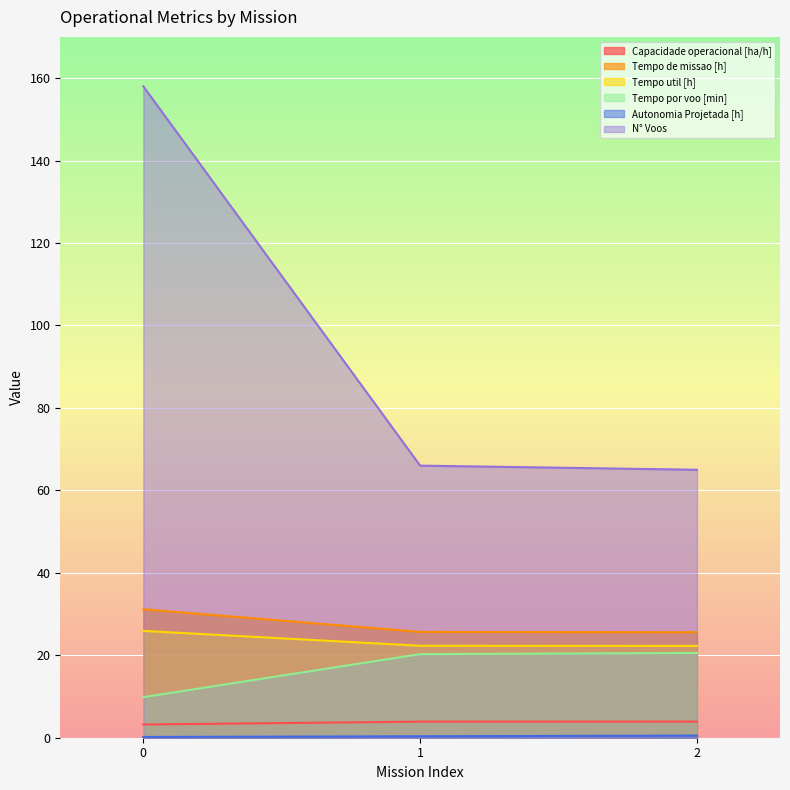

What is the average value of the Tempo de missao [h] series?

27.5